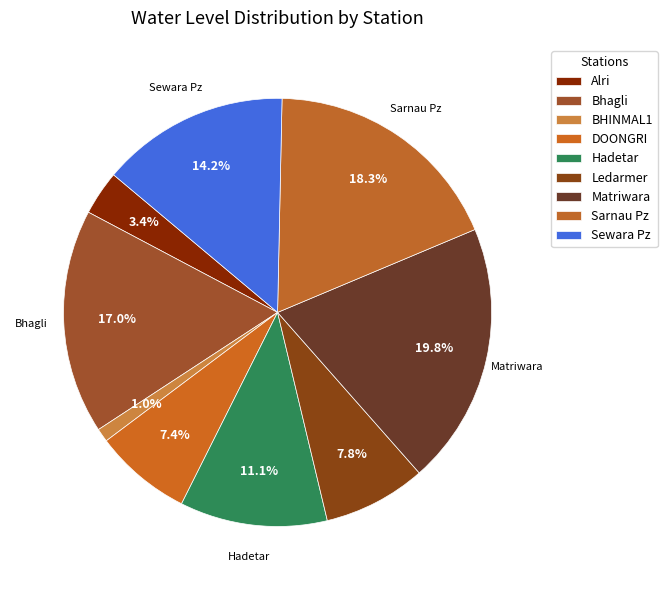

How many slices are in this pie chart?

9